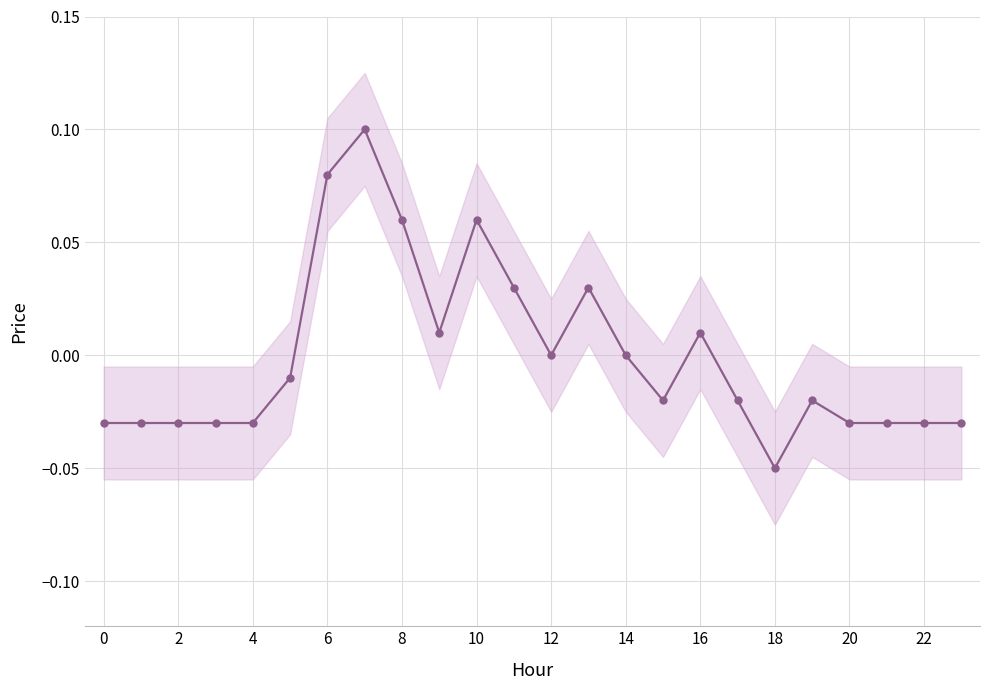

How many values are above zero?

8